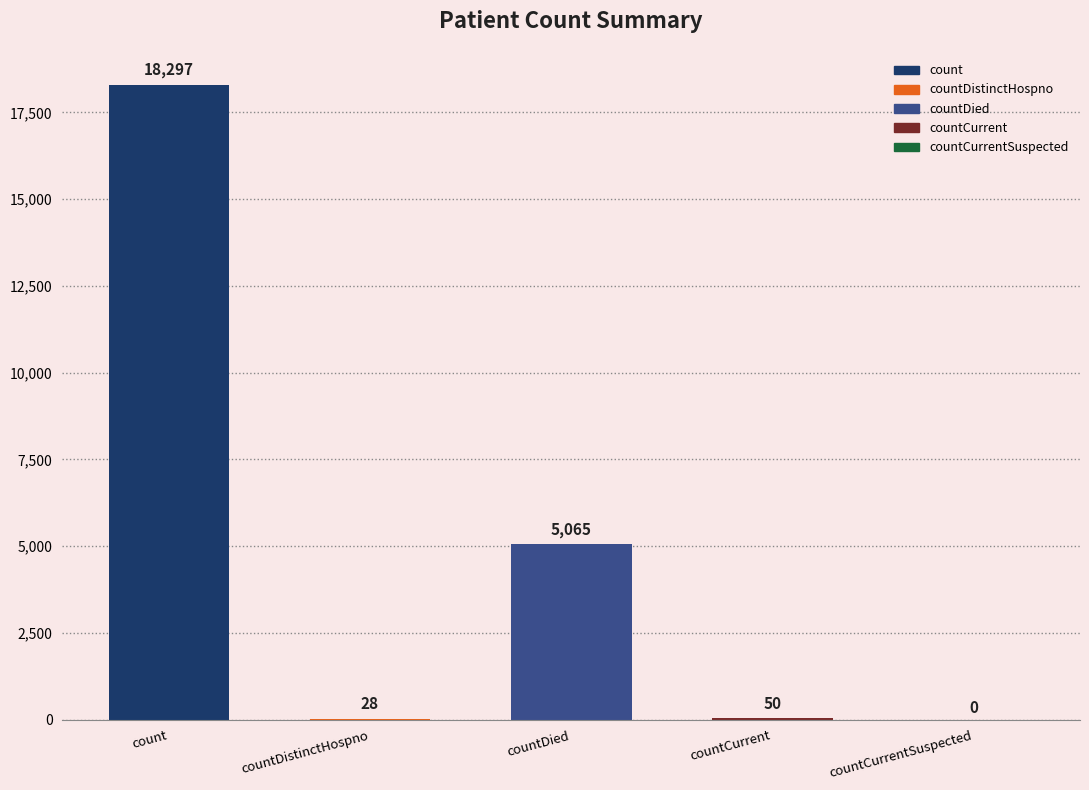

What is the change in value from count to countDied?

-13232